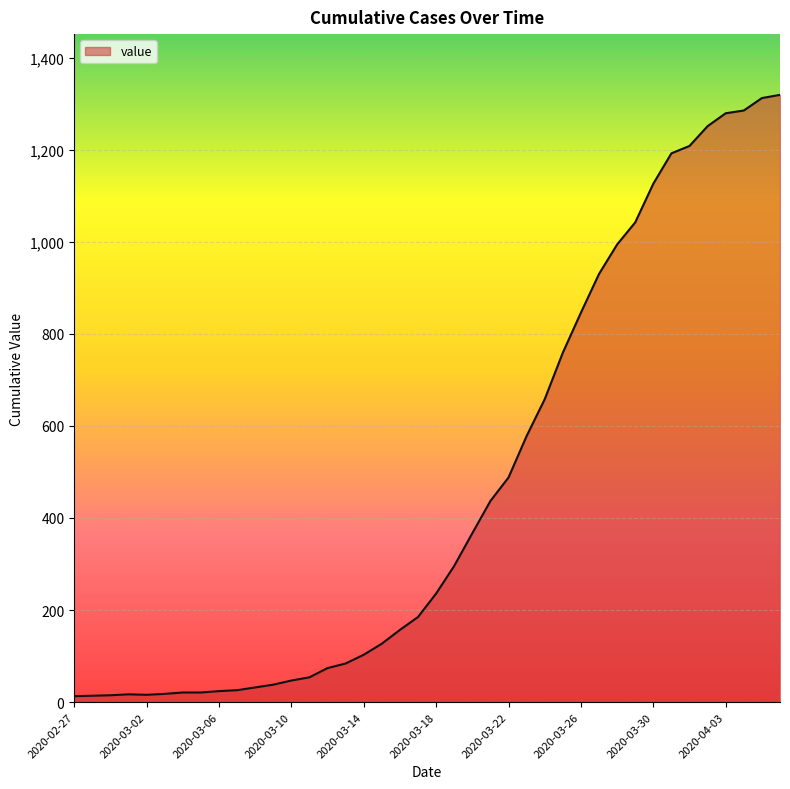

What is the difference between the maximum and minimum values?

1306